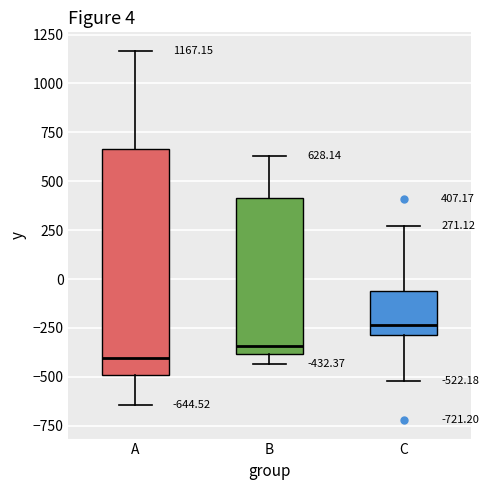

Which box is the tallest, from its lower edge to its upper edge?

A